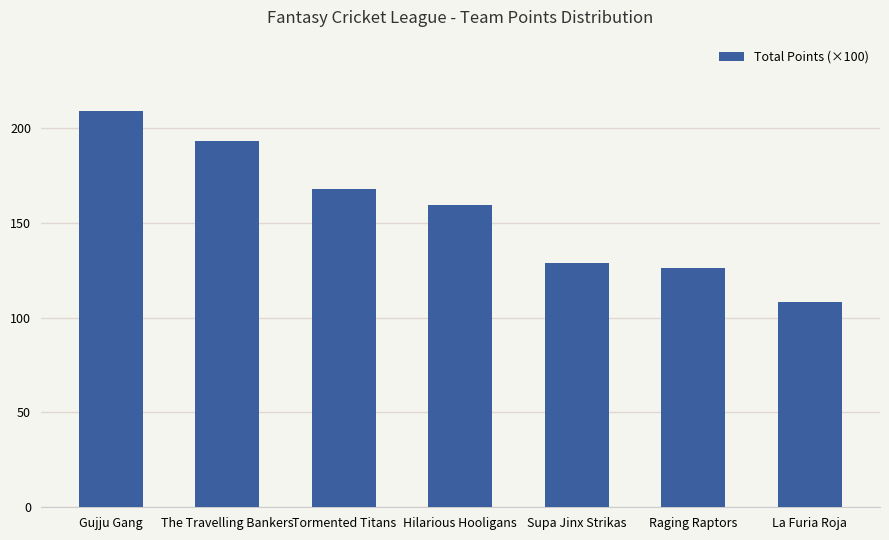

What is the value of the 4th bar from the left?

159.5